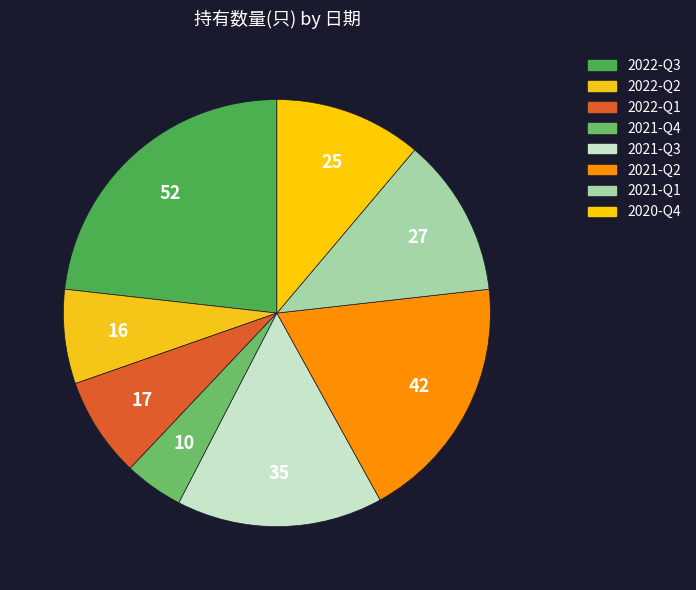

How many slices are in this pie chart?

8